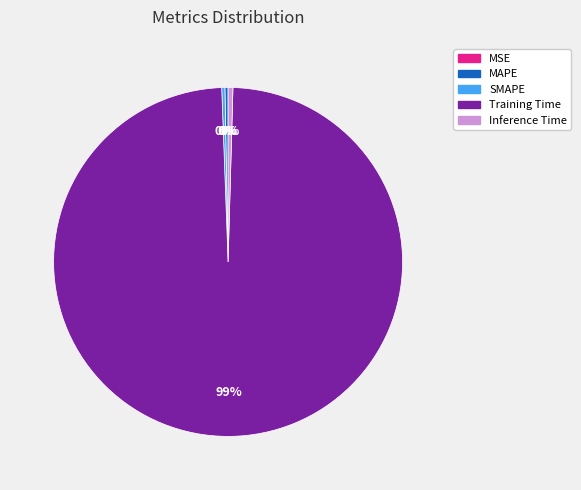

The Inference Time slice represents 13% of the pie. True or false?

False